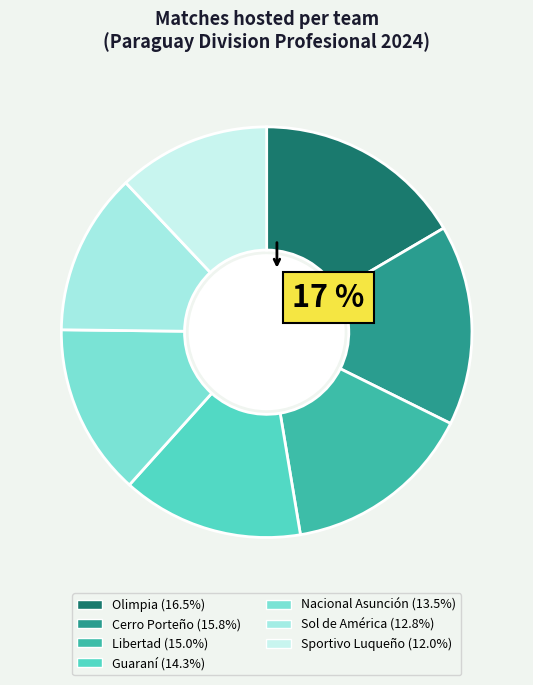

How many slices are in this pie chart?

7